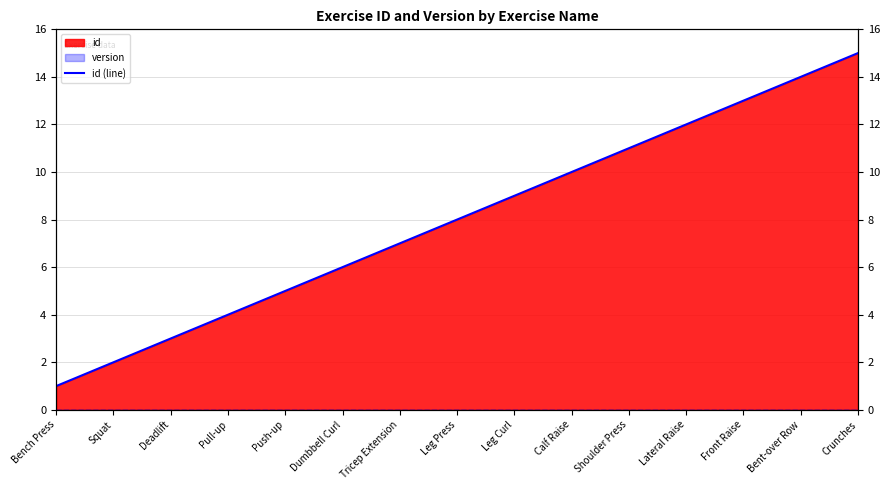

What is the label of the 15th point from the left?

Crunches